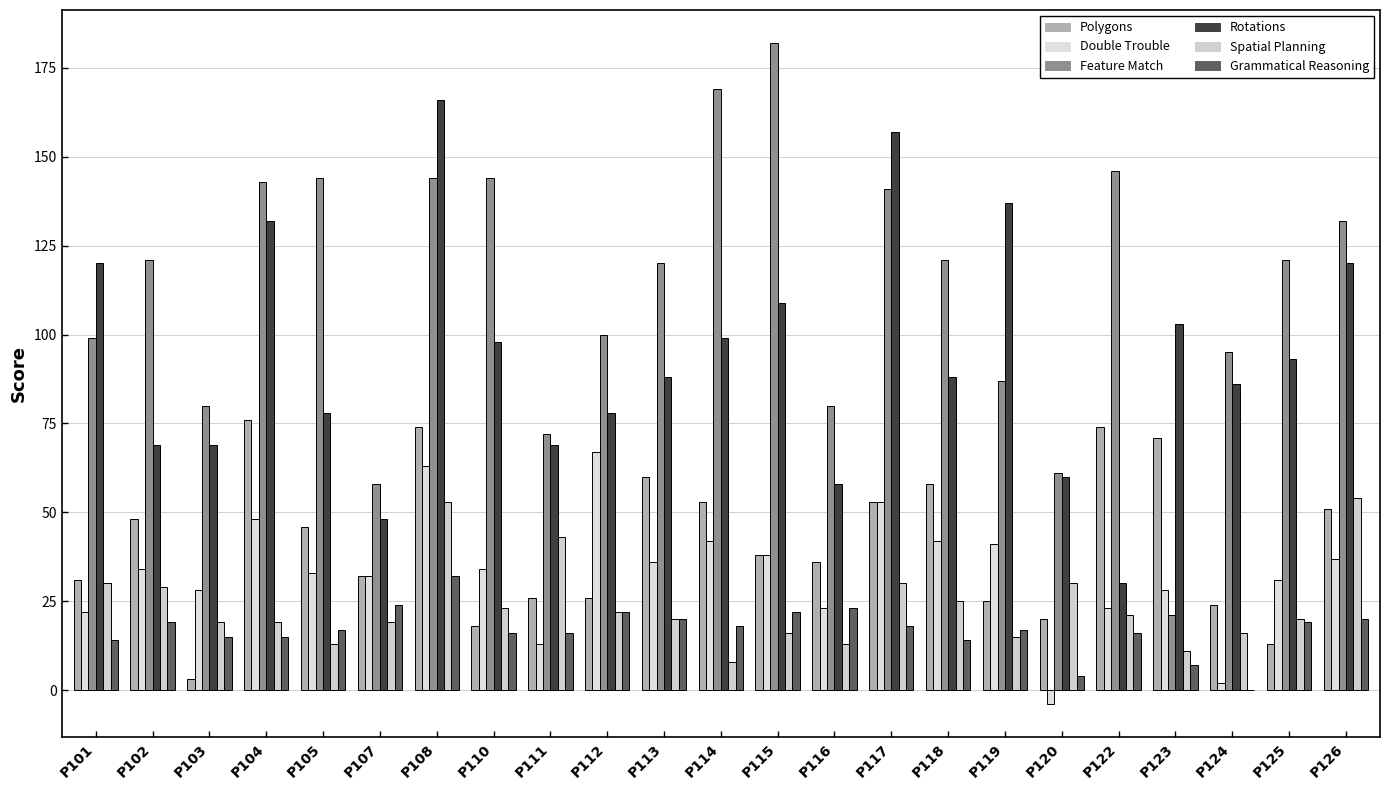

What are all the series names shown in the legend?

Polygons, Double Trouble, Feature Match, Rotations, Spatial Planning, Grammatical Reasoning